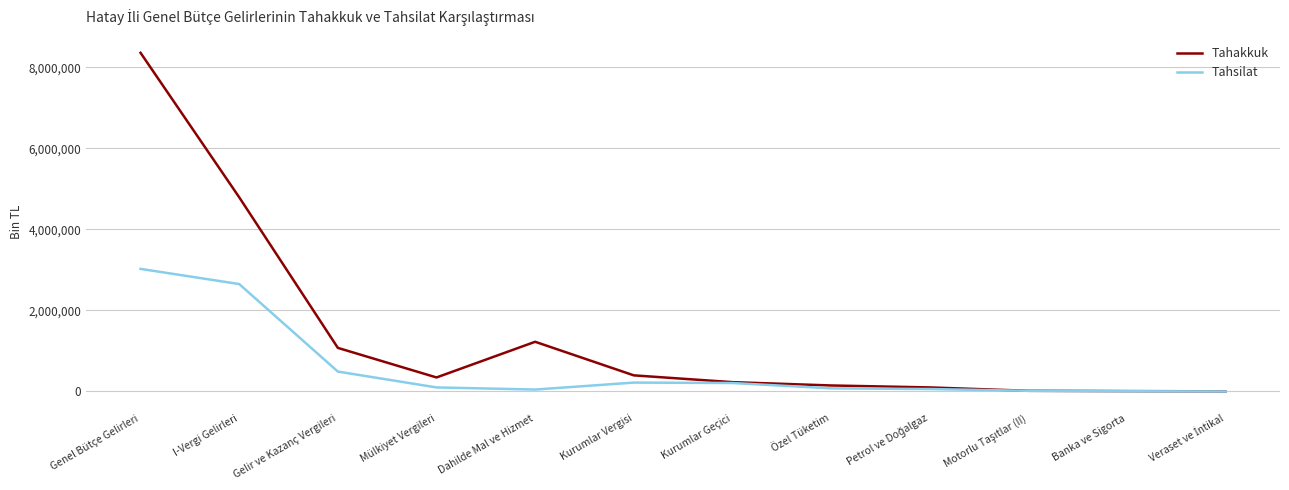

Which label corresponds to the largest value in the chart?

Genel Bütçe Gelirleri